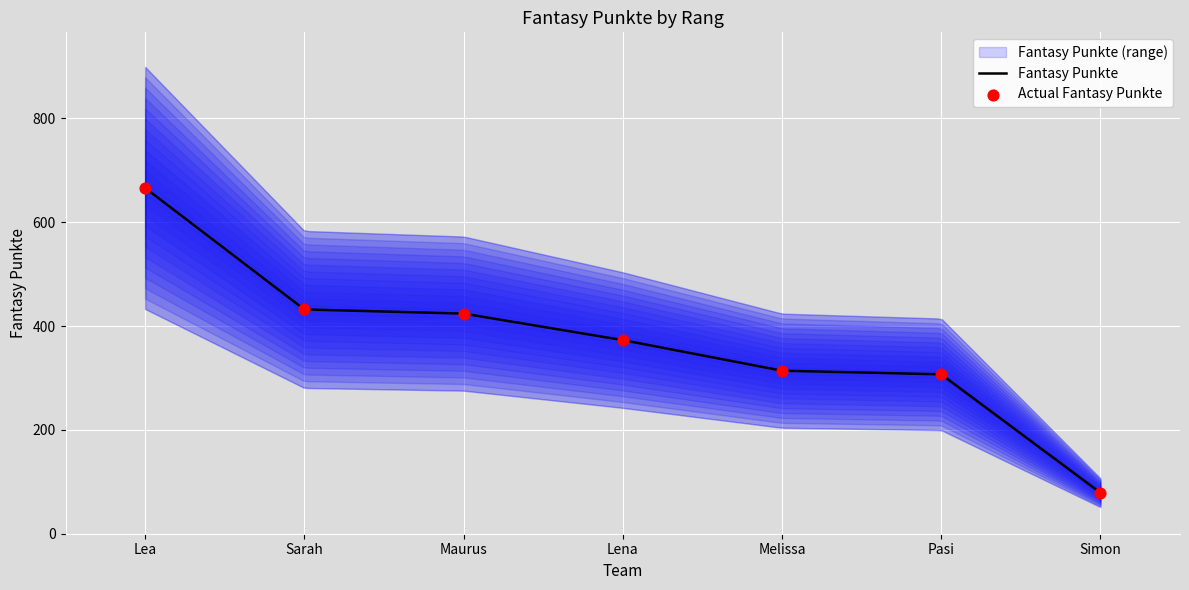

Between Sarah and Melissa, which is larger?

Sarah